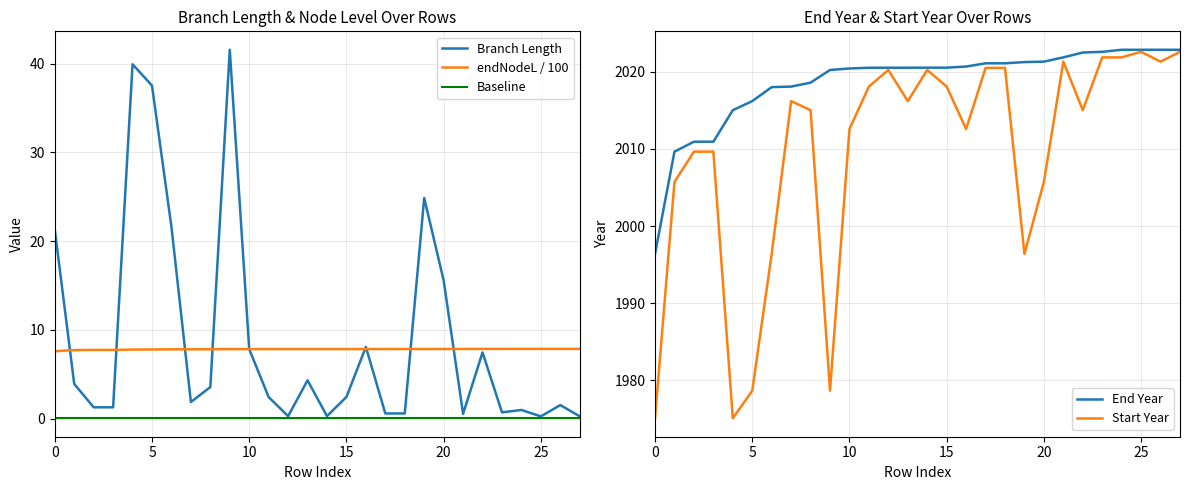

What is the sum of the End Year values at 12 and 24?

4043.4